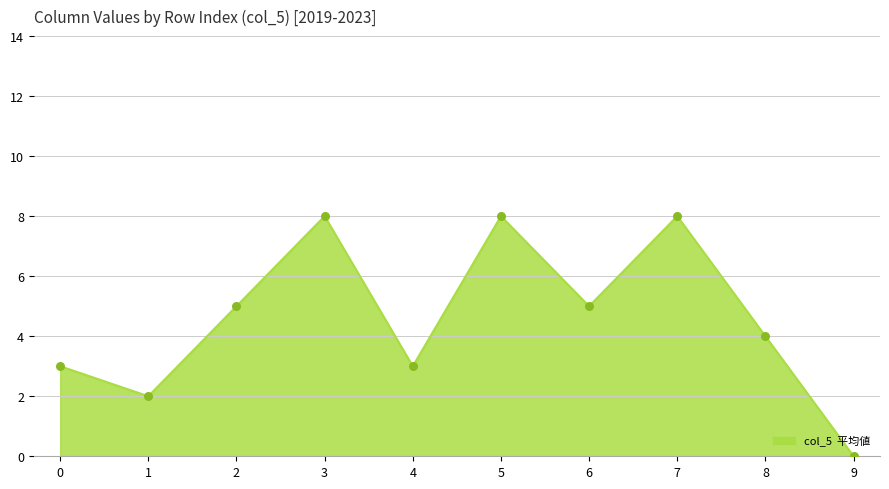

True or false: the data shows 1 at 1.

False